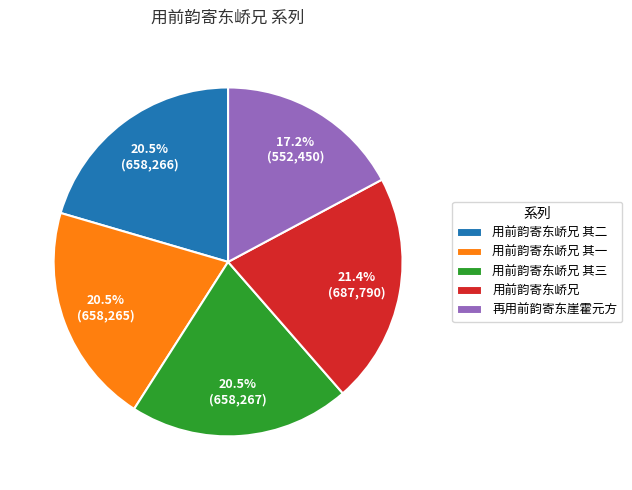

True or false: 再用前韵寄东崖霍元方 accounts for 8% of the total.

False